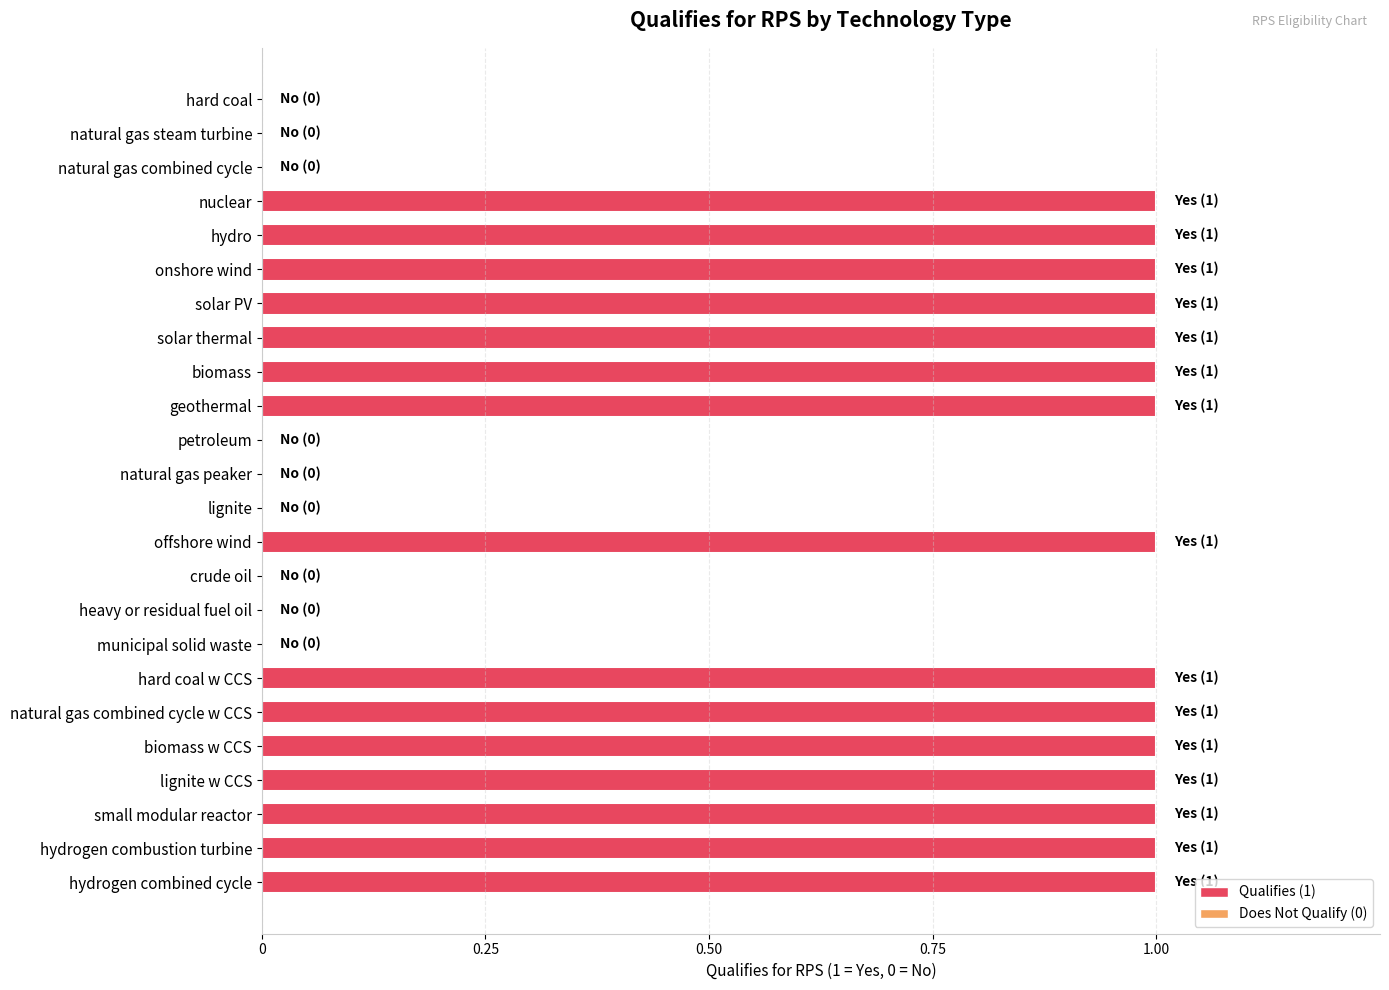

Between biomass and natural gas steam turbine, which is larger?

biomass